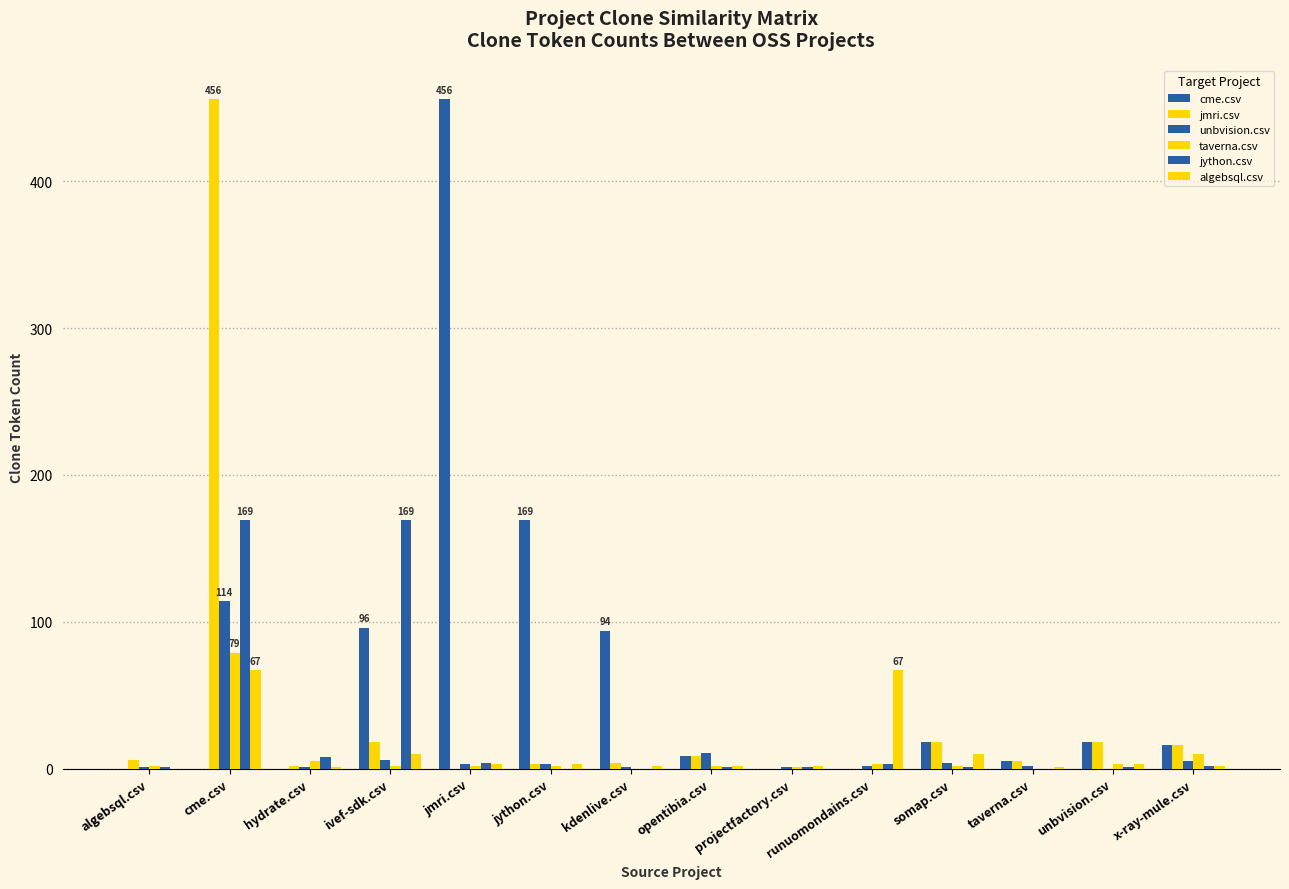

Reading right to left, list all the values displayed in this chart.

cme.csv: x-ray-mule.csv=16	unbvision.csv=18	taverna.csv=5	somap.csv=18	runuomondains.csv=0	projectfactory.csv=0	opentibia.csv=9	kdenlive.csv=94	jython.csv=169	jmri.csv=456	ivef-sdk.csv=96	hydrate.csv=0	cme.csv=0	algebsql.csv=0
jmri.csv: x-ray-mule.csv=16	unbvision.csv=18	taverna.csv=5	somap.csv=18	runuomondains.csv=0	projectfactory.csv=0	opentibia.csv=9	kdenlive.csv=4	jython.csv=3	jmri.csv=0	ivef-sdk.csv=18	hydrate.csv=2	cme.csv=456	algebsql.csv=6
unbvision.csv: x-ray-mule.csv=5	unbvision.csv=0	taverna.csv=2	somap.csv=4	runuomondains.csv=2	projectfactory.csv=1	opentibia.csv=11	kdenlive.csv=1	jython.csv=3	jmri.csv=3	ivef-sdk.csv=6	hydrate.csv=1	cme.csv=114	algebsql.csv=1
taverna.csv: x-ray-mule.csv=10	unbvision.csv=3	taverna.csv=0	somap.csv=2	runuomondains.csv=3	projectfactory.csv=1	opentibia.csv=2	kdenlive.csv=0	jython.csv=2	jmri.csv=2	ivef-sdk.csv=2	hydrate.csv=5	cme.csv=79	algebsql.csv=2
jython.csv: x-ray-mule.csv=2	unbvision.csv=1	taverna.csv=0	somap.csv=1	runuomondains.csv=3	projectfactory.csv=1	opentibia.csv=1	kdenlive.csv=0	jython.csv=0	jmri.csv=4	ivef-sdk.csv=169	hydrate.csv=8	cme.csv=169	algebsql.csv=1
algebsql.csv: x-ray-mule.csv=2	unbvision.csv=3	taverna.csv=1	somap.csv=10	runuomondains.csv=67	projectfactory.csv=2	opentibia.csv=2	kdenlive.csv=2	jython.csv=3	jmri.csv=3	ivef-sdk.csv=10	hydrate.csv=1	cme.csv=67	algebsql.csv=0